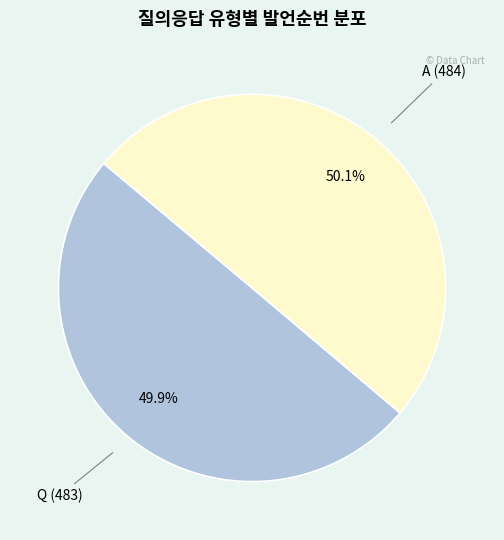

Does any single category account for the majority?

Yes